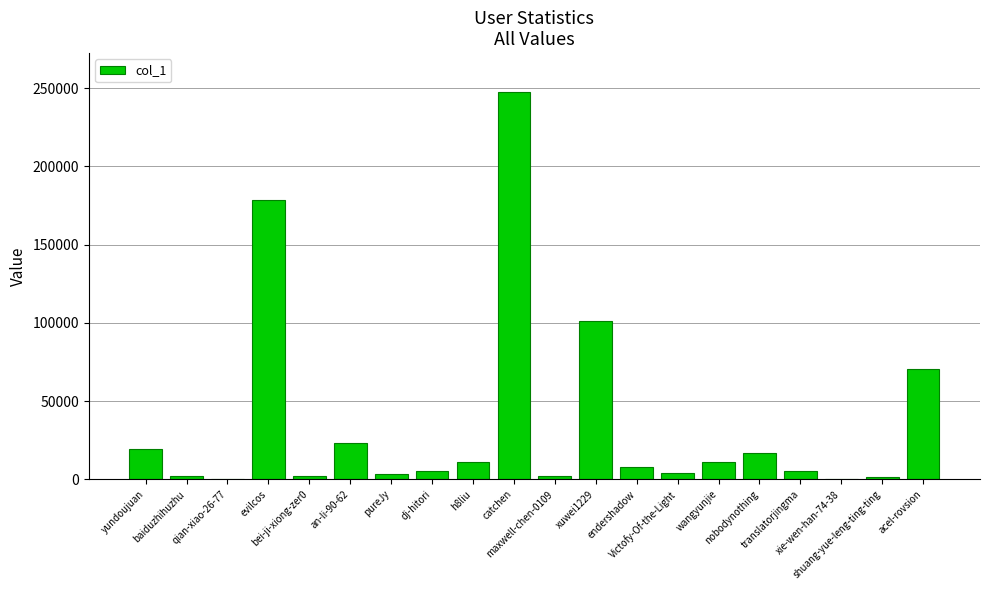

Count the number of data series in this chart.

1